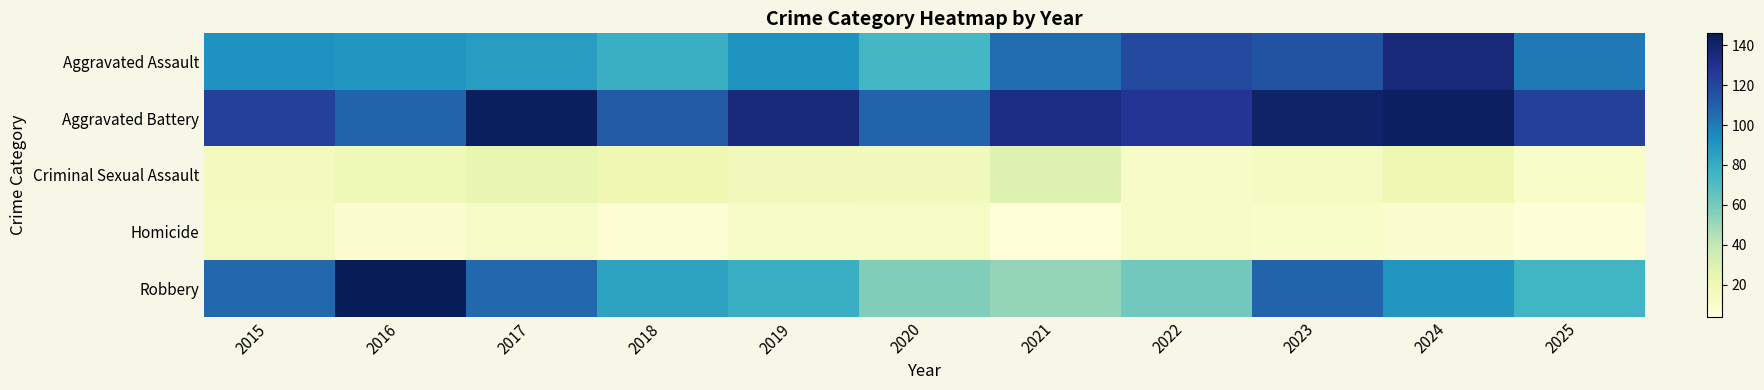

Which label corresponds to the smallest value in the chart?

2021